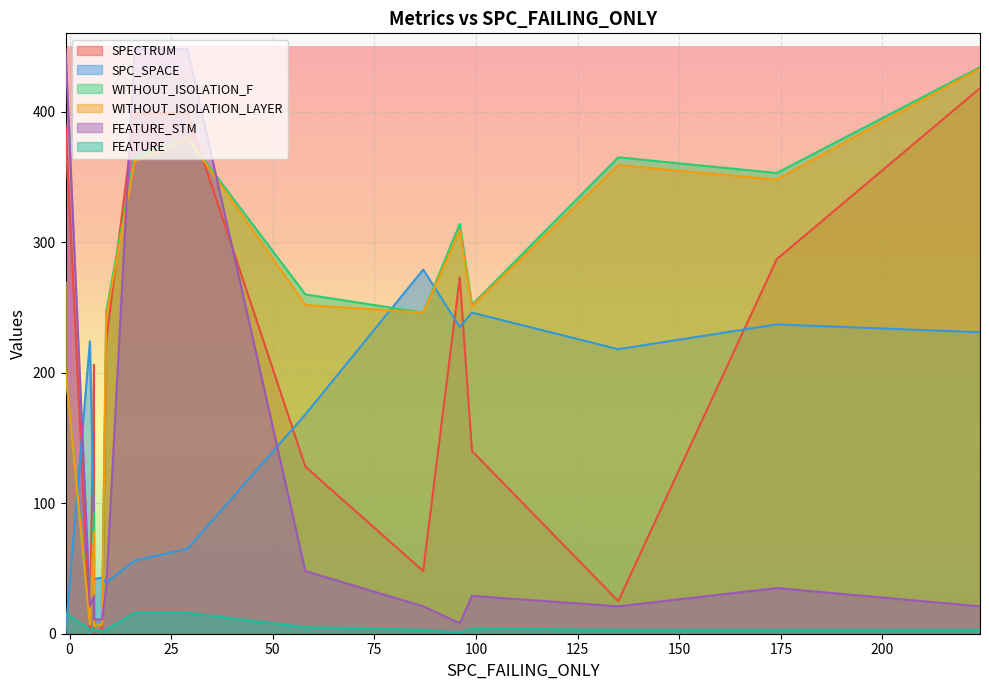

At which label does SPECTRUM reach its peak?

224